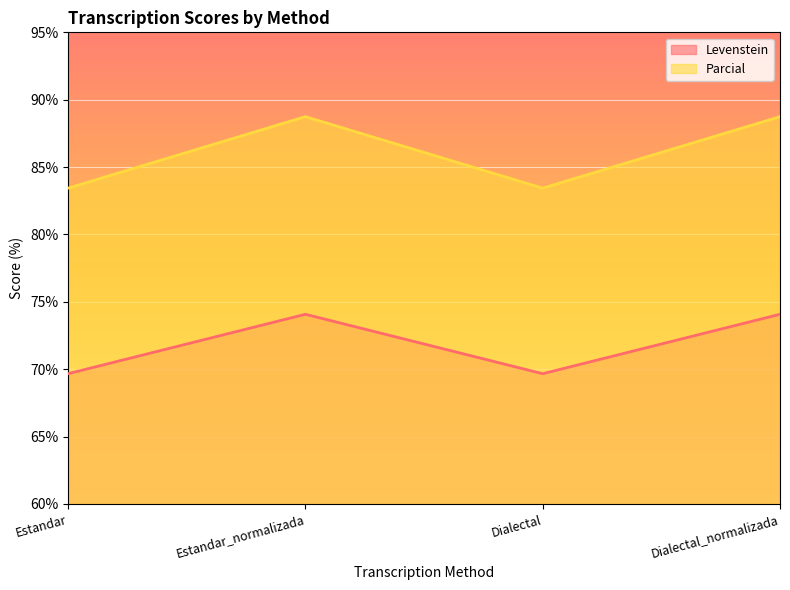

Reading right to left, transcribe all the data shown in this chart.

Levenstein: Dialectal_normalizada=74.1	Dialectal=69.7	Estandar_normalizada=74.1	Estandar=69.7
Parcial: Dialectal_normalizada=88.7	Dialectal=83.4	Estandar_normalizada=88.7	Estandar=83.4